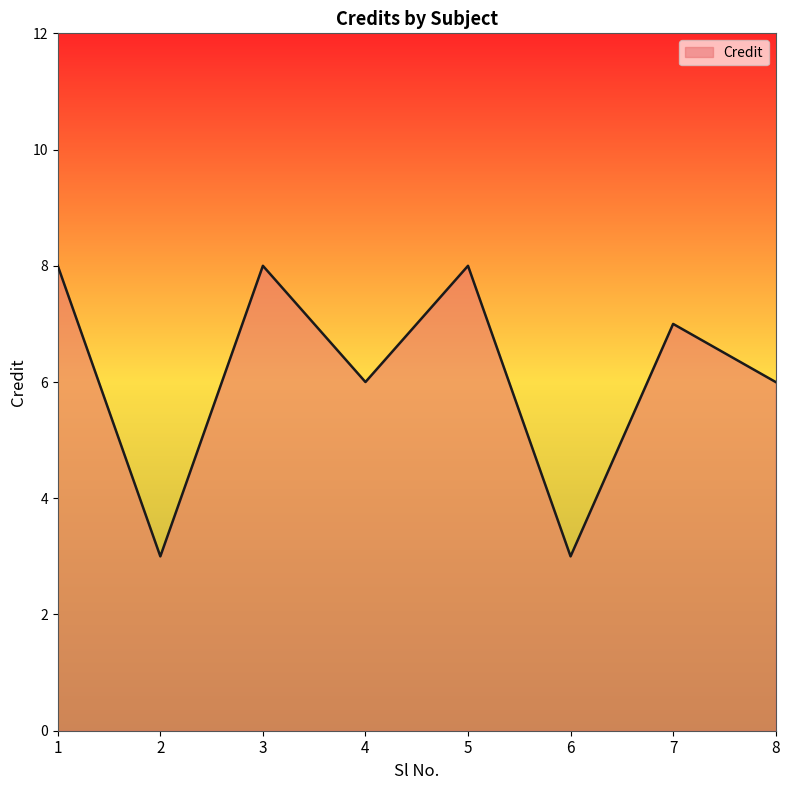

What is the ratio of the value at 5 to the value at 8?

1.3